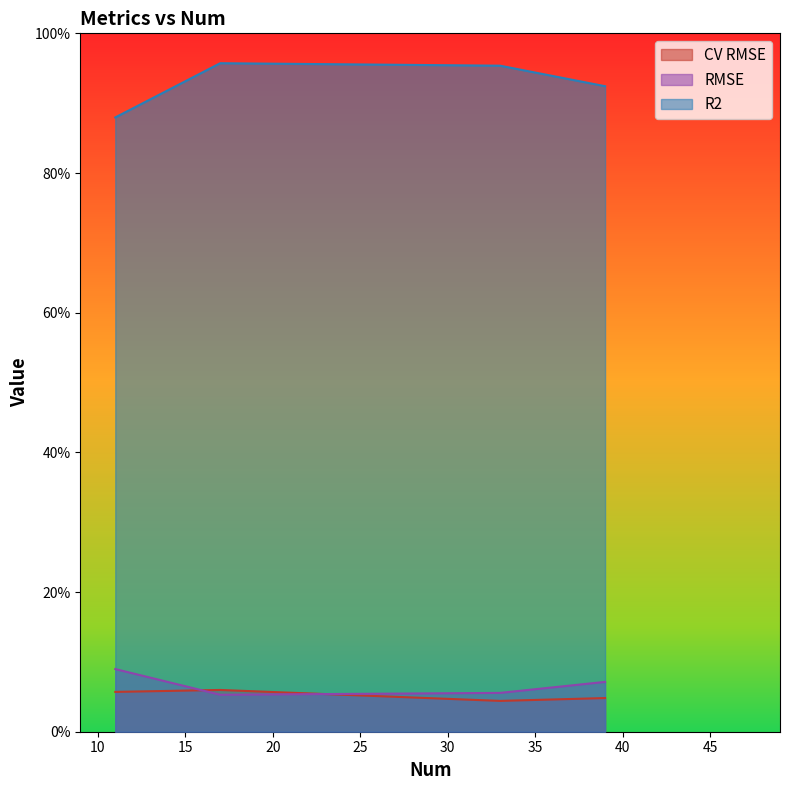

What is the greatest value displayed?

1.0